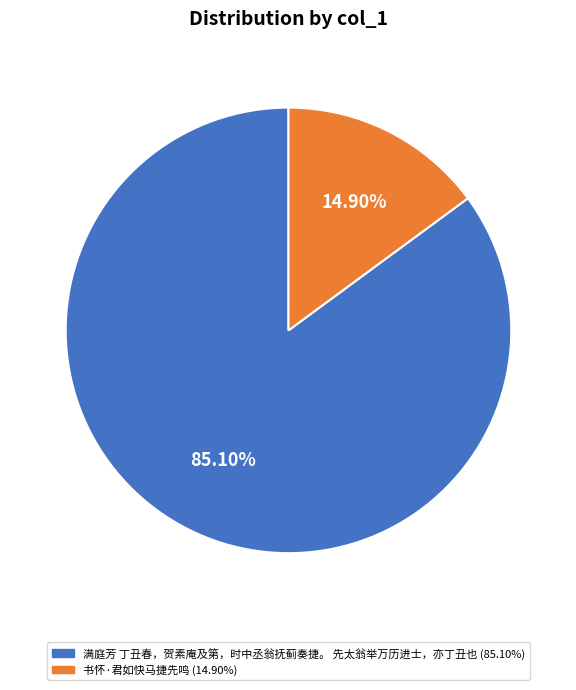

Between 满庭芳 丁丑春，贺素庵及第，时中丞翁抚蓟奏捷。 先太翁举万历进士，亦丁丑也 and 书怀·君如快马捷先鸣, which is larger?

满庭芳 丁丑春，贺素庵及第，时中丞翁抚蓟奏捷。 先太翁举万历进士，亦丁丑也